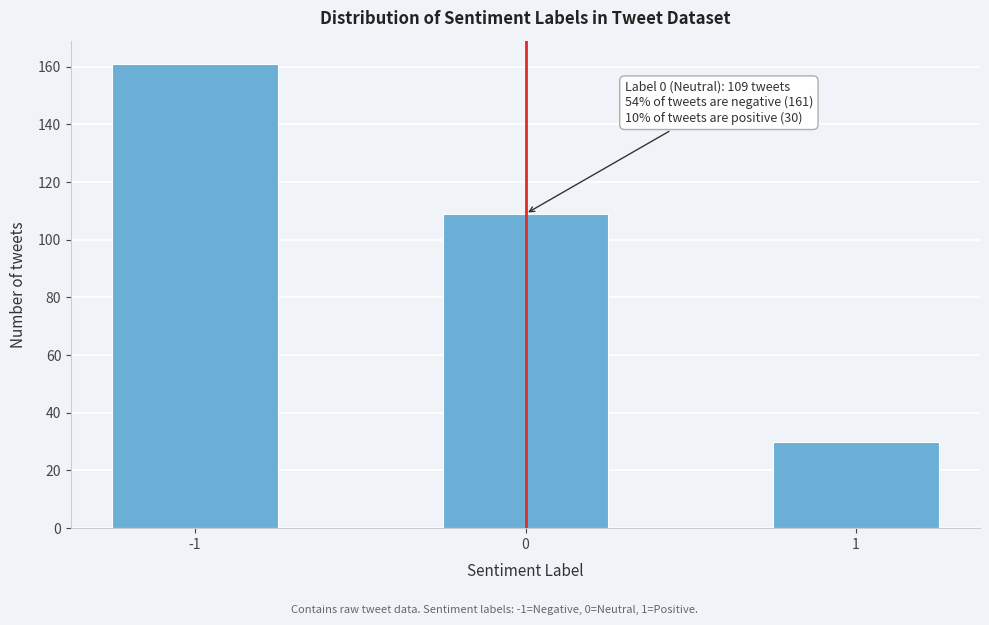

Reading left to right, transcribe all the data shown in this chart.

161	109	30